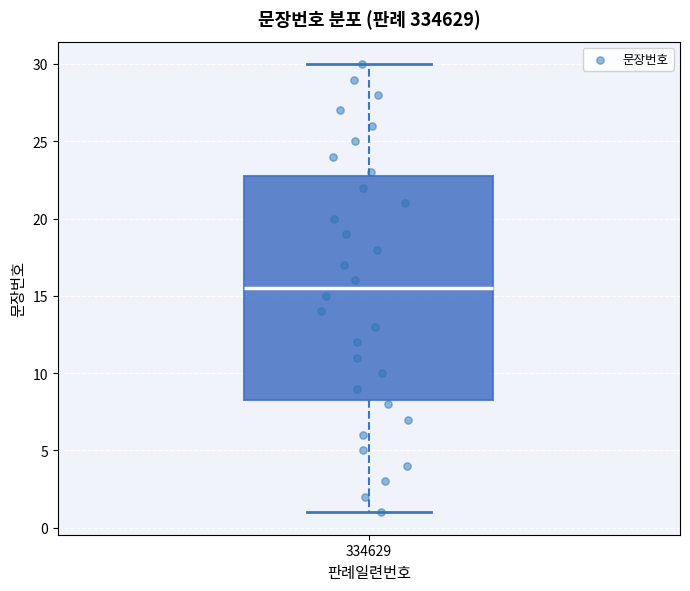

Where does the lower whisker of the box at x = 334629 end on the y-axis? The values are not printed on the chart, so give them approximately, as read against the axis.

1.0